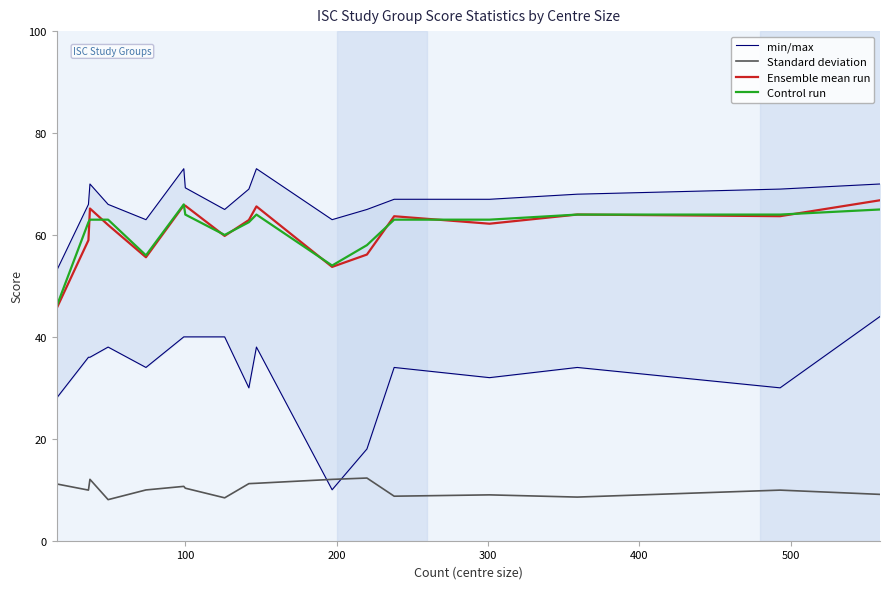

Which series has the largest range (max minus min)?

min/max